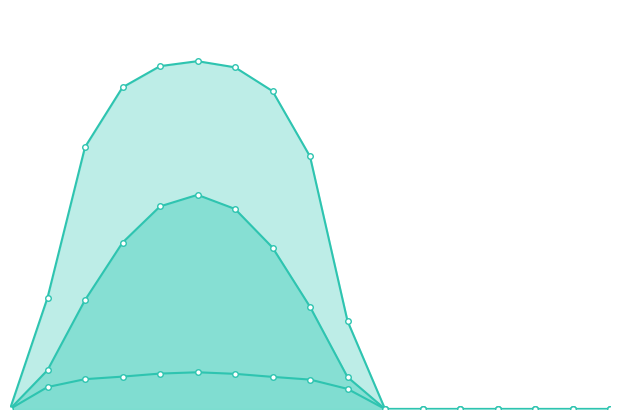

At which label is dhi closest to 42?

2021-11-28 16:00:00